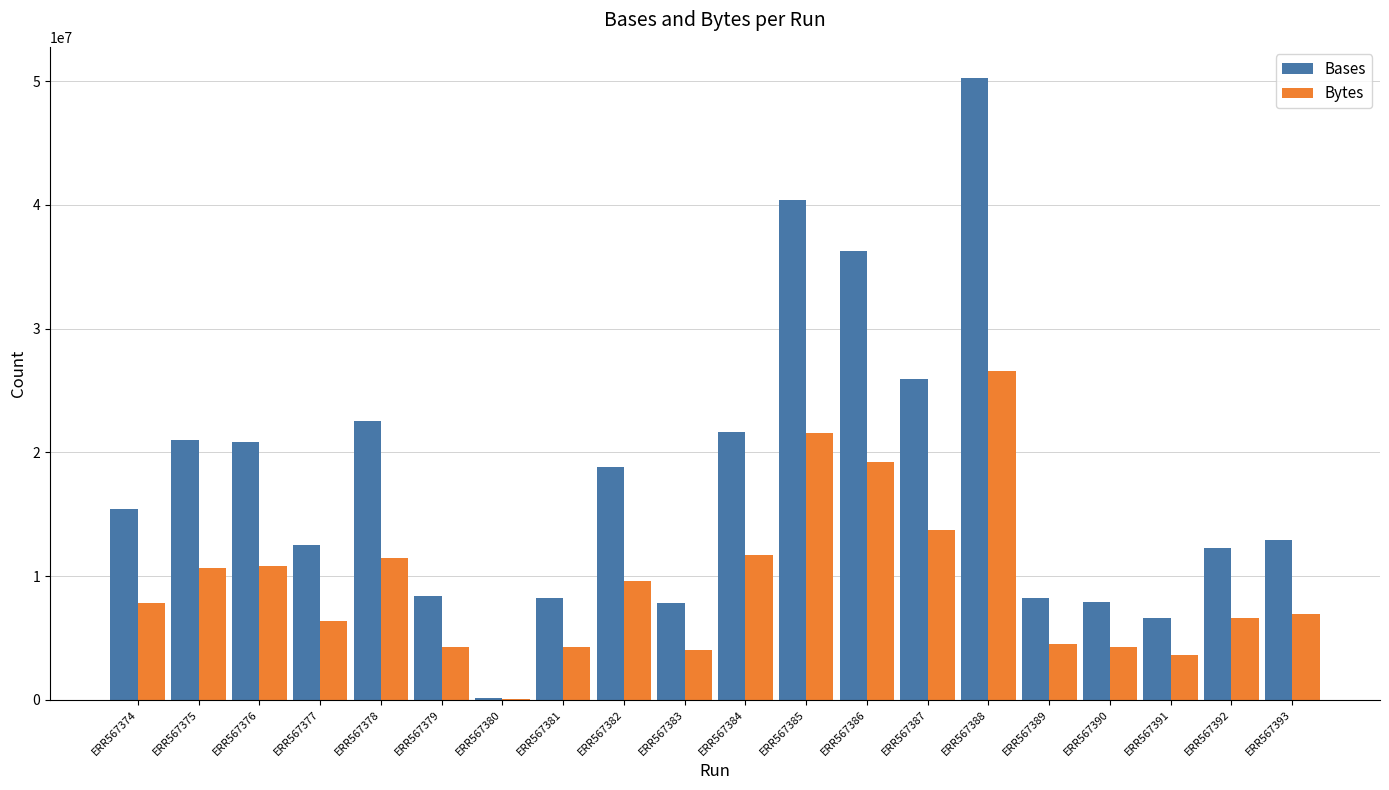

True or false: Bytes has a value of 1806195 at ERR567389.

False